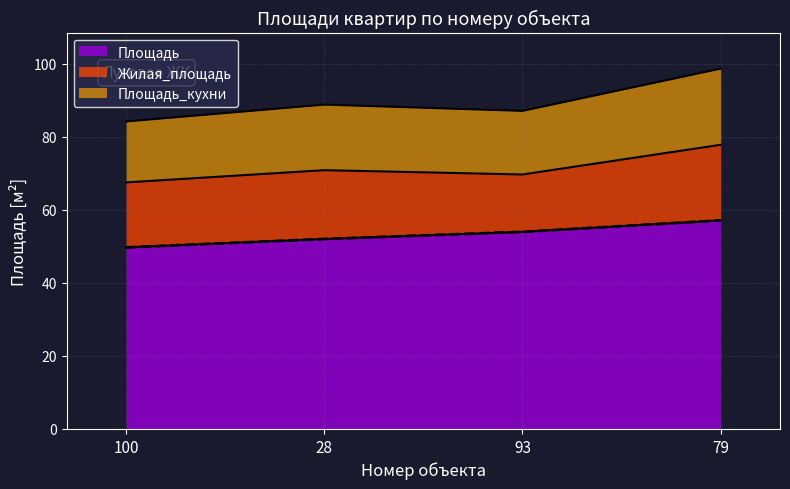

What position from the right is 93?

2